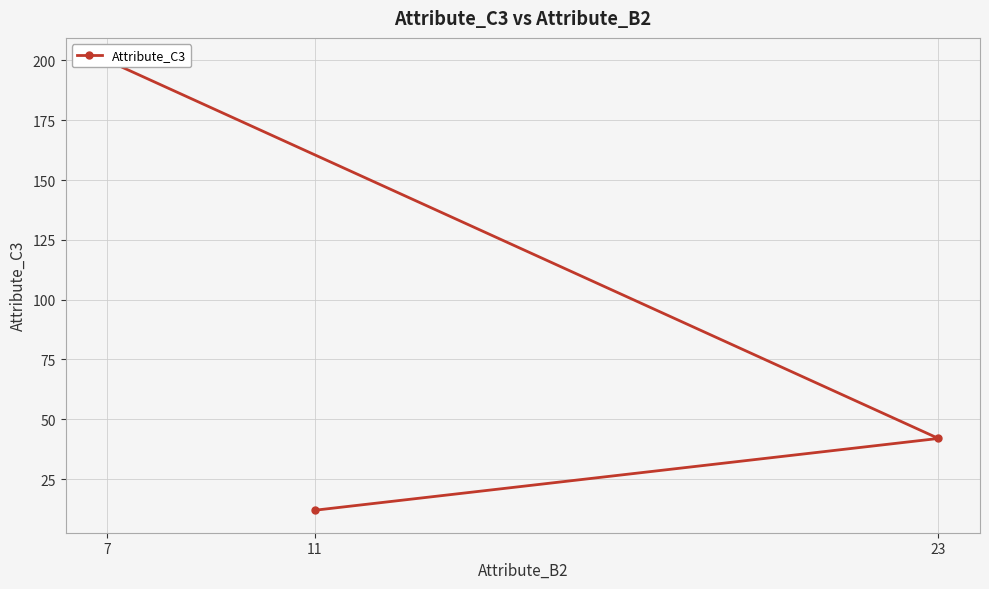

How many lines are shown in the chart?

1